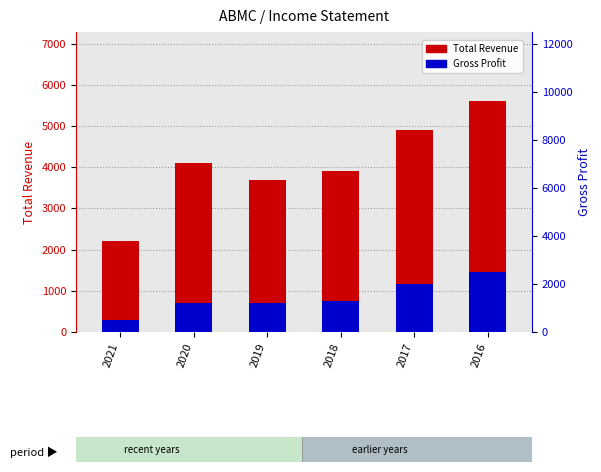

What is the value of the Total Revenue bar at the 6th from the left?

5600